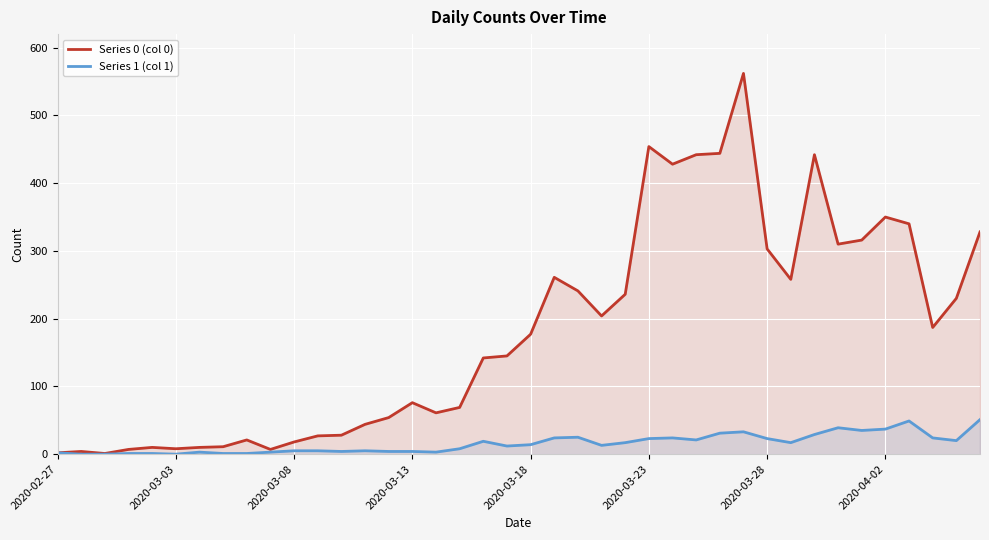

List the series in order of their peak value, highest first.

Series 0 (col 0), Series 1 (col 1)